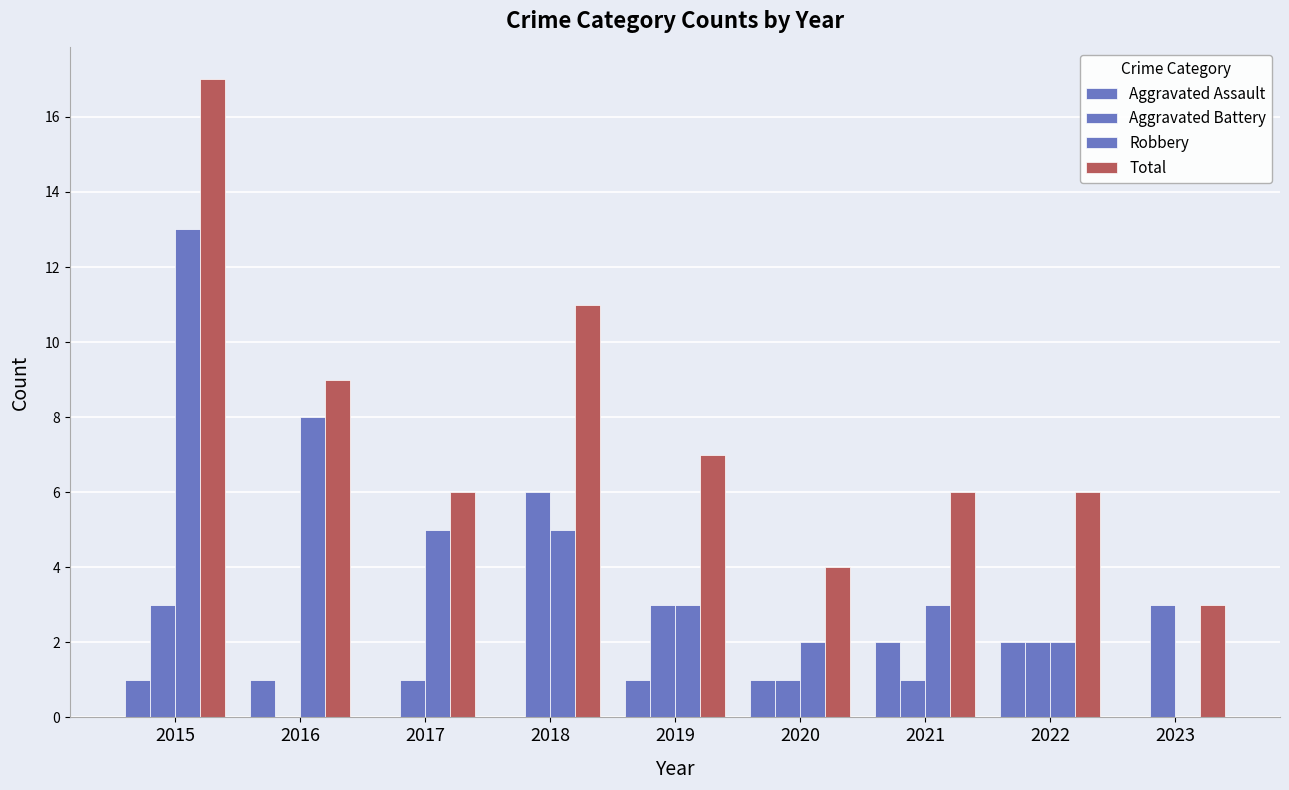

How many positive values does the Robbery series have?

8